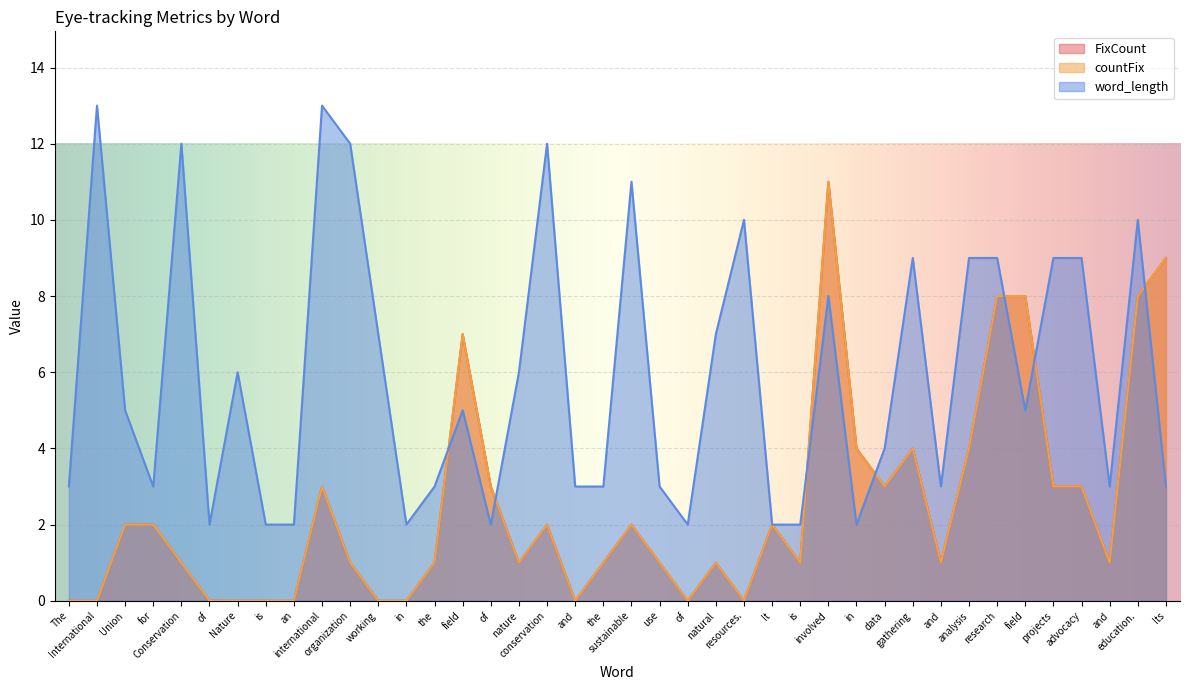

At which category does word_length reach its first local valley?

for